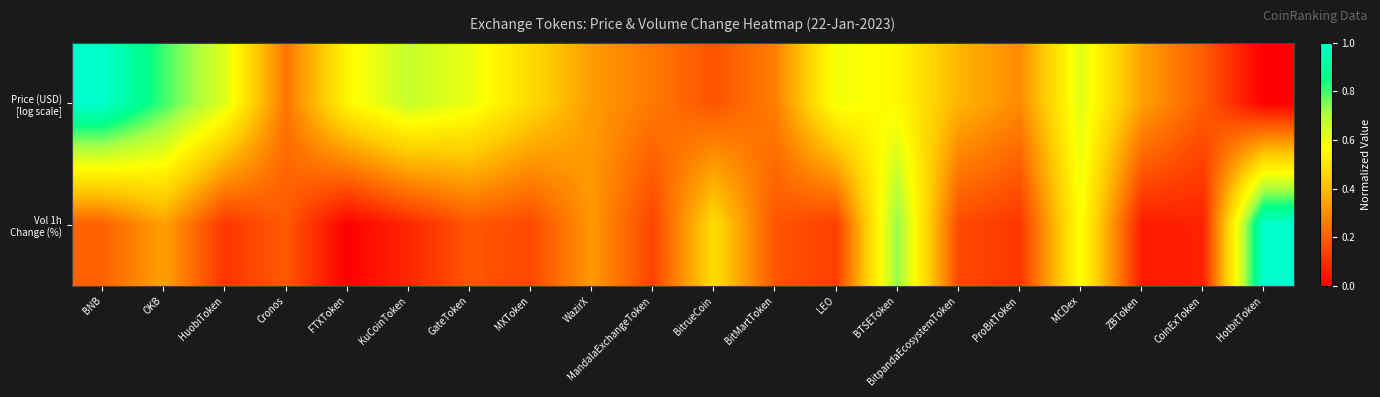

Which label corresponds to the smallest value in the chart?

HotbitToken